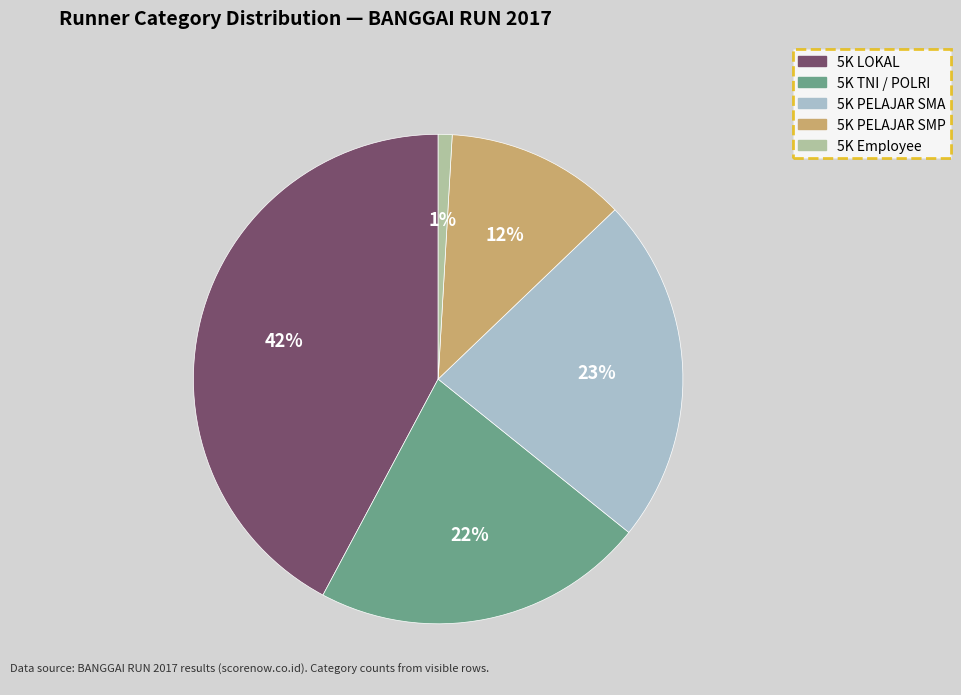

How many slices are in this pie chart?

5